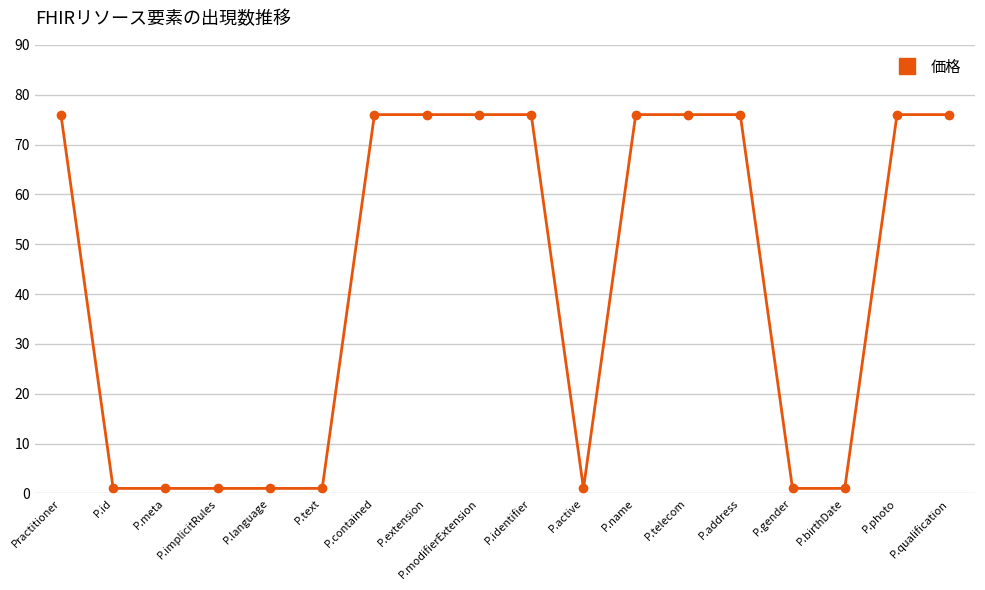

Reading right to left, what are all the values shown in this chart?

76	76	1	1	76	76	76	1	76	76	76	76	1	1	1	1	1	76